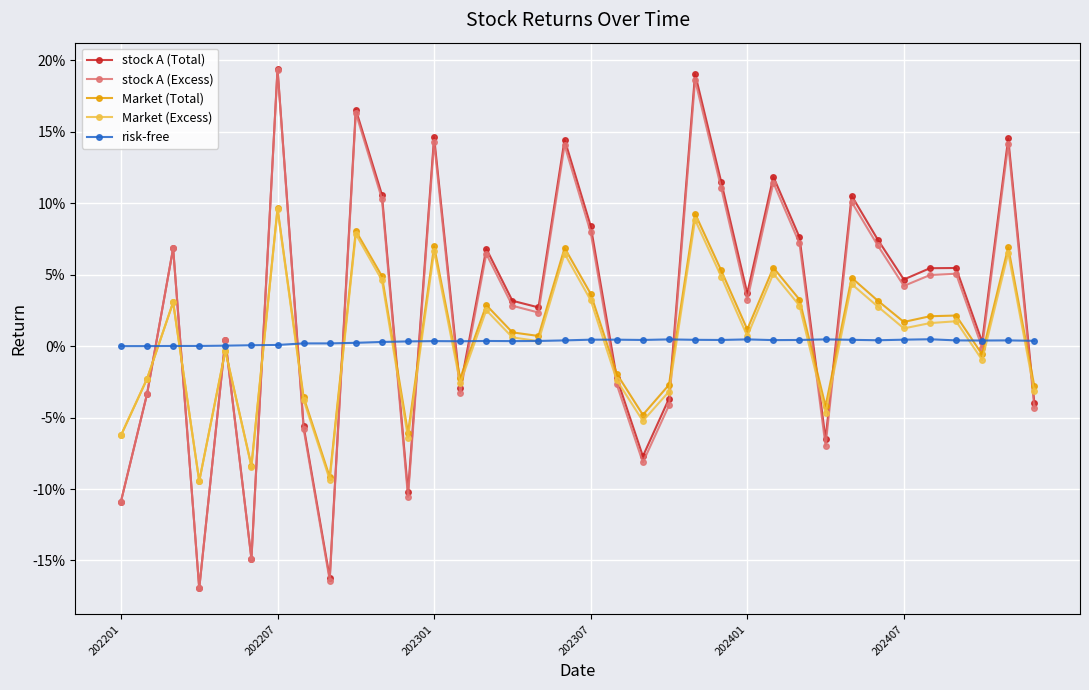

How many times do risk-free and stock A (Excess) cross each other?

18